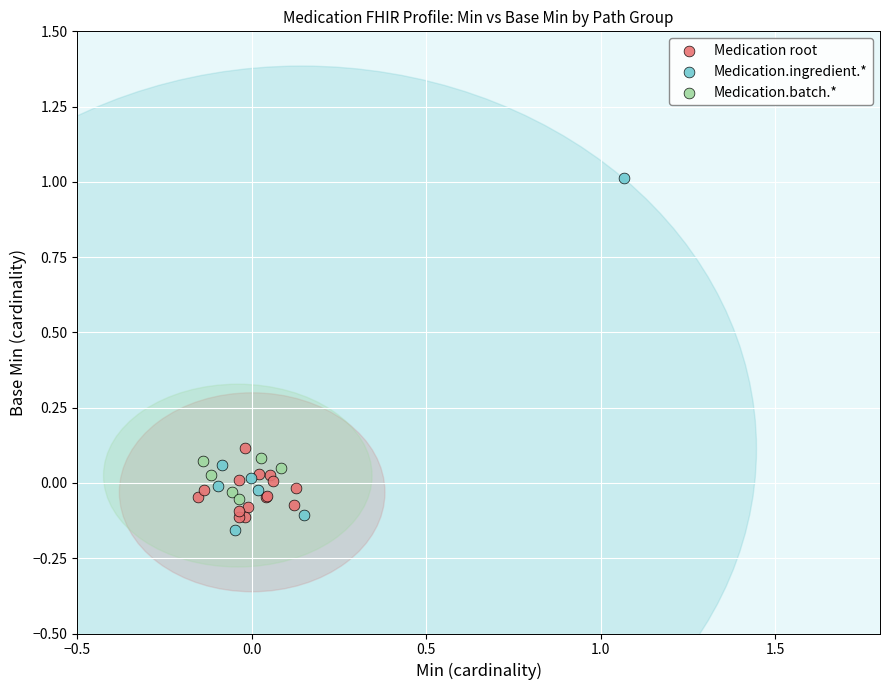

Which series reaches the maximum Y coordinate?

Medication.ingredient.*